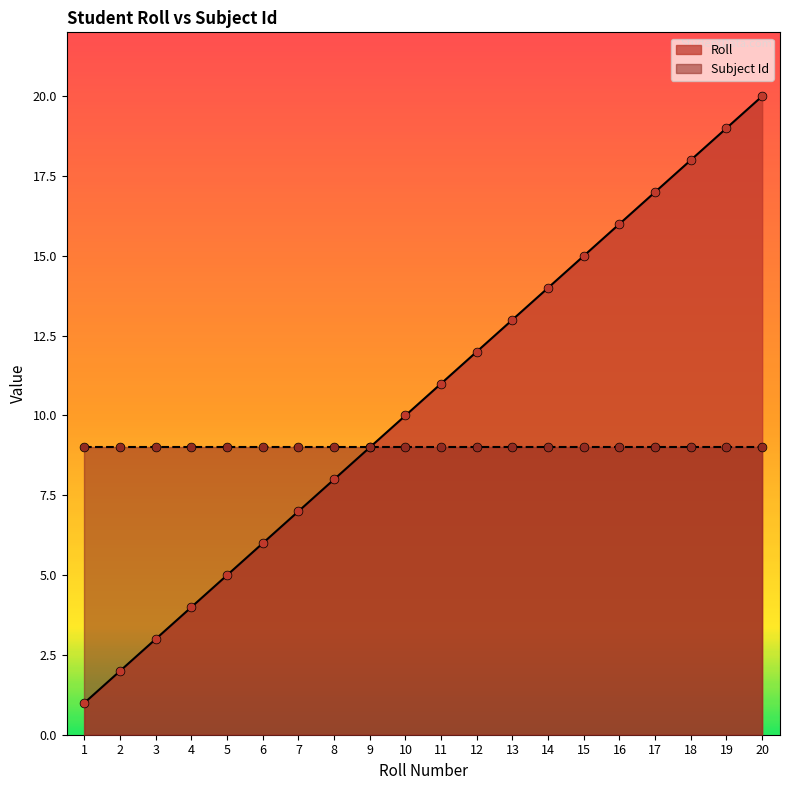

What is the ratio of the value at 6 to the value at 14?

0.4